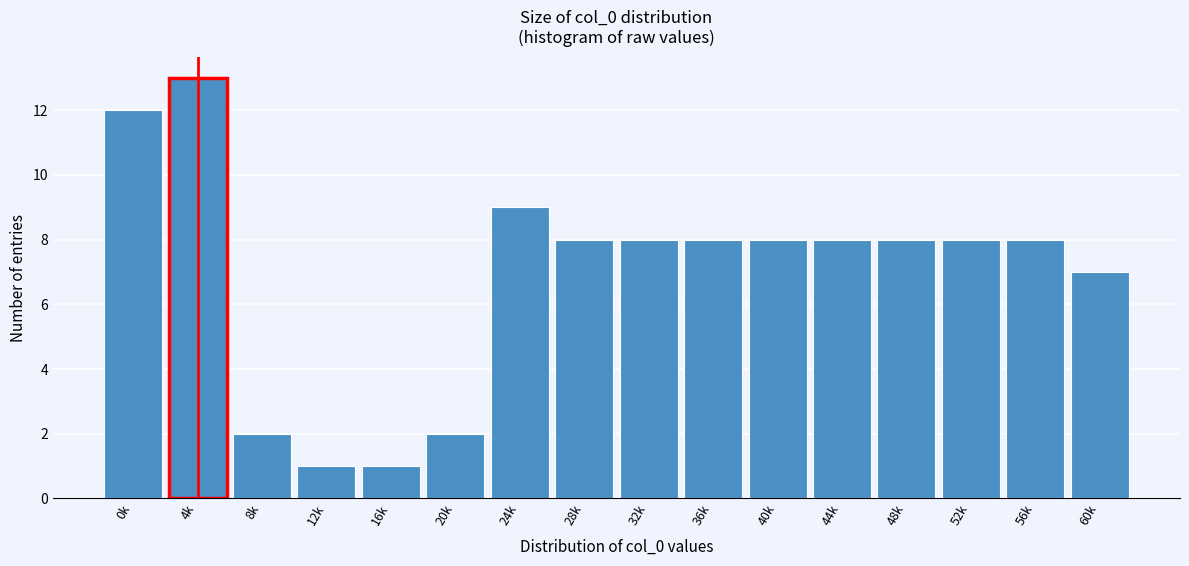

Reading left to right, extract all data points from this chart.

0k=12	4k=13	8k=2	12k=1	16k=1	20k=2	24k=9	28k=8	32k=8	36k=8	40k=8	44k=8	48k=8	52k=8	56k=8	60k=7